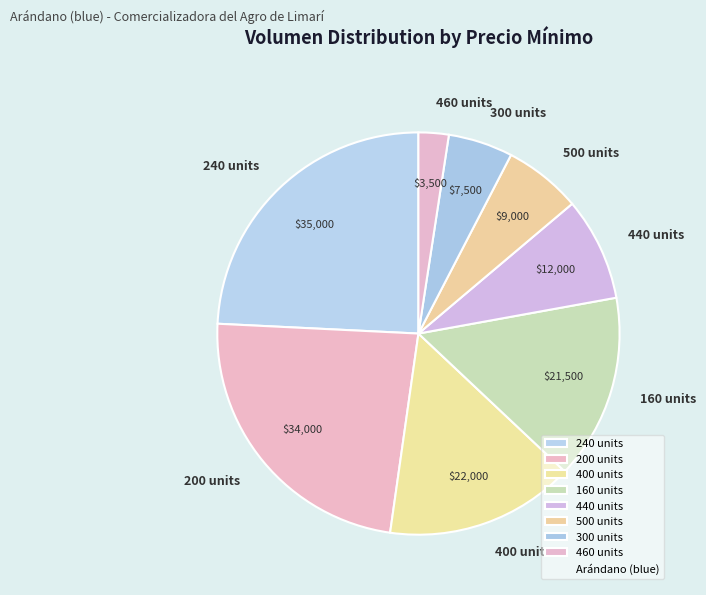

The 500 units slice represents 6% of the pie. True or false?

True